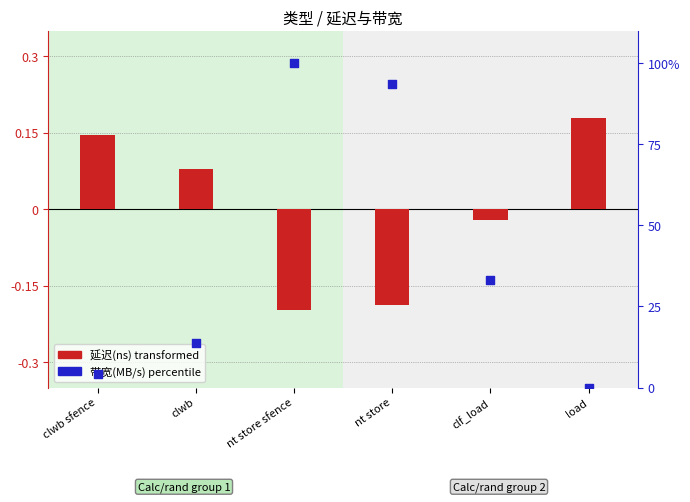

Which series reaches the maximum Y coordinate?

带宽(MB/s) percentile